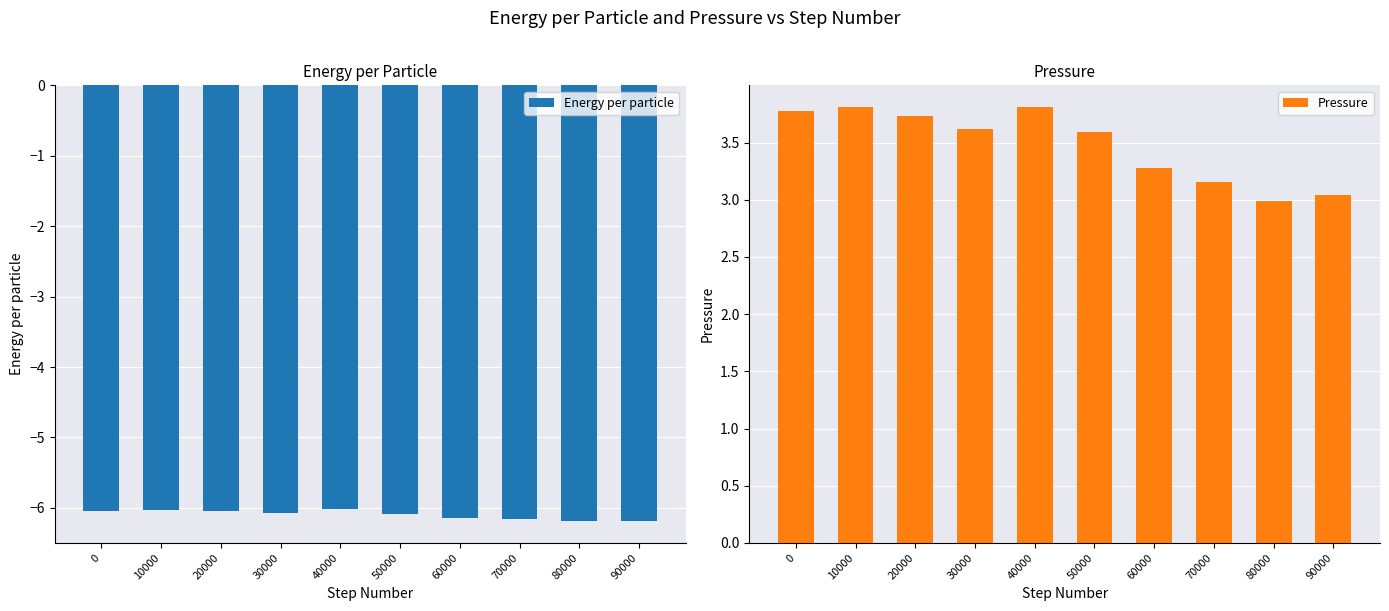

Rank the categories by Pressure value from lowest to highest.

80000, 90000, 70000, 60000, 50000, 30000, 20000, 0, 10000, 40000